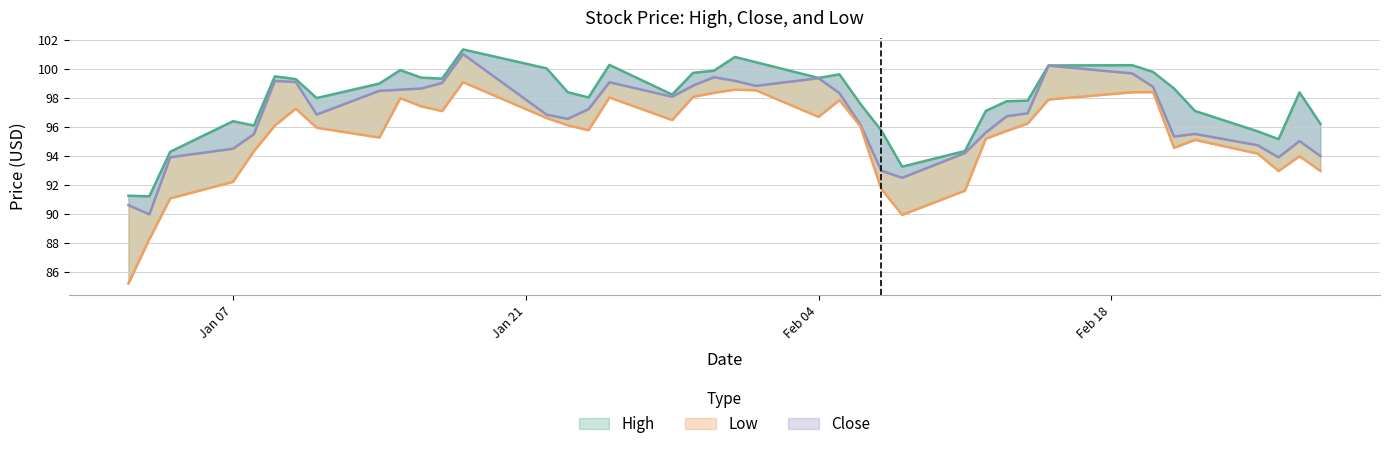

What is the maximum value shown in the chart?

101.4